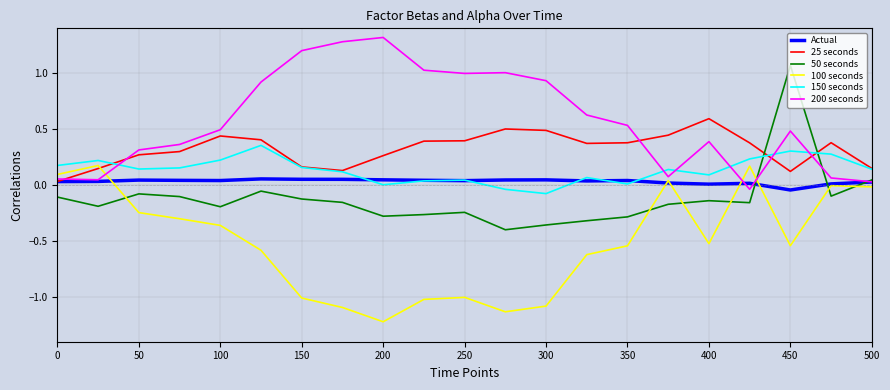

Which series has the largest total across all categories?

200 seconds